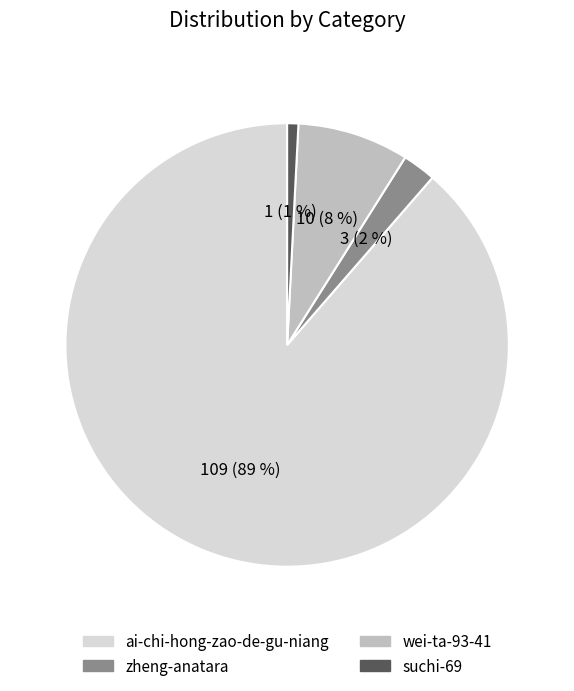

How many slices are in this pie chart?

4